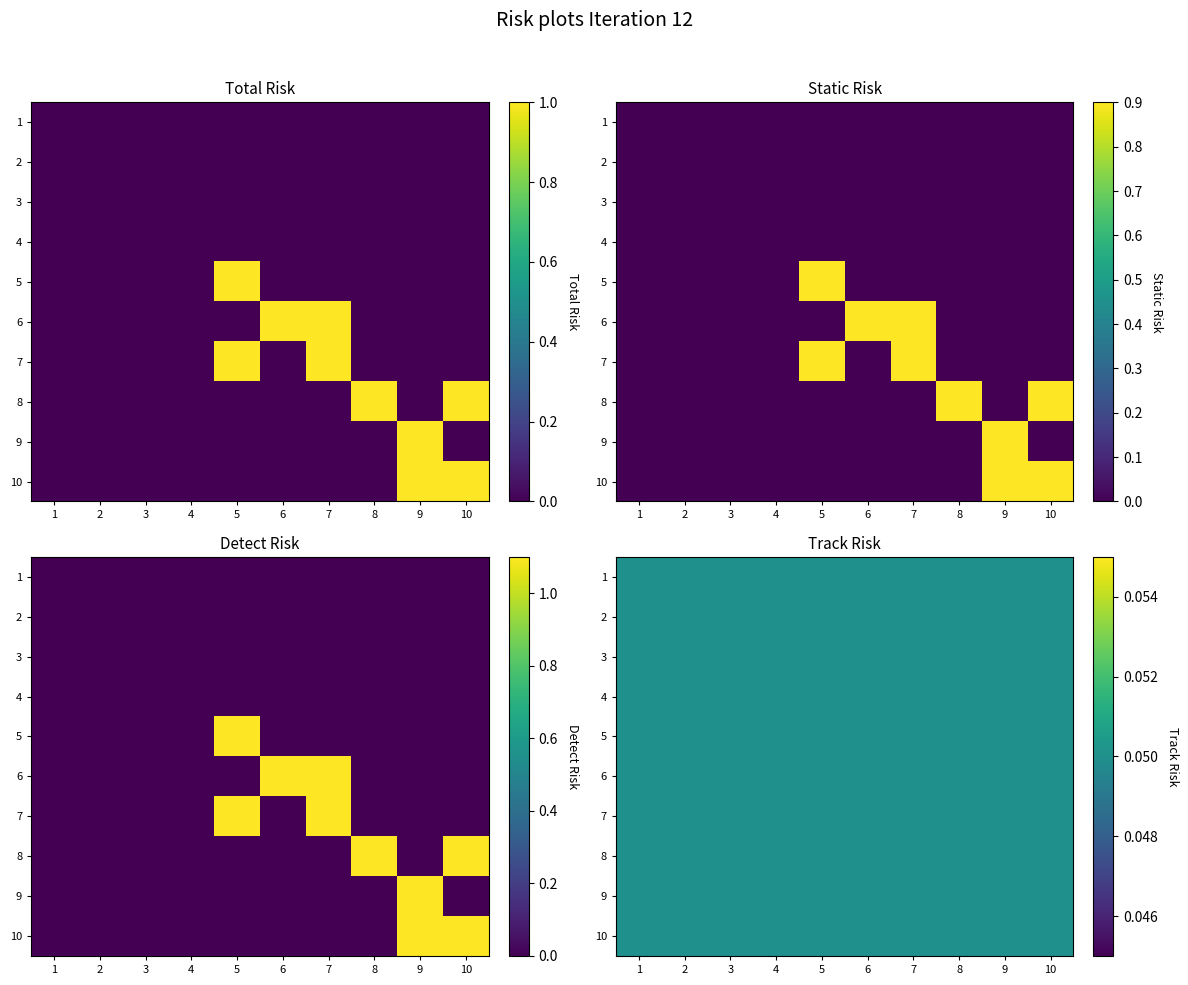

Which category has the highest value across all series?

5